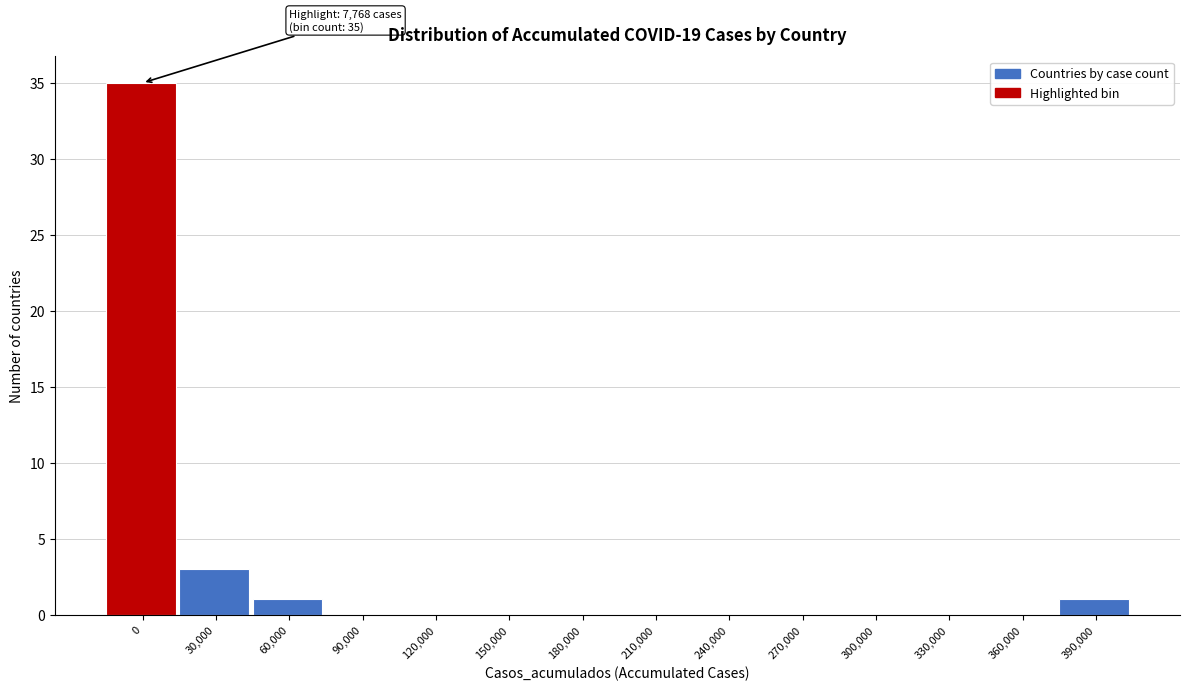

Reading left to right, extract all data points from this chart.

0=35	30,000=3	60,000=1	90,000=0	120,000=0	150,000=0	180,000=0	210,000=0	240,000=0	270,000=0	300,000=0	330,000=0	360,000=0	390,000=1